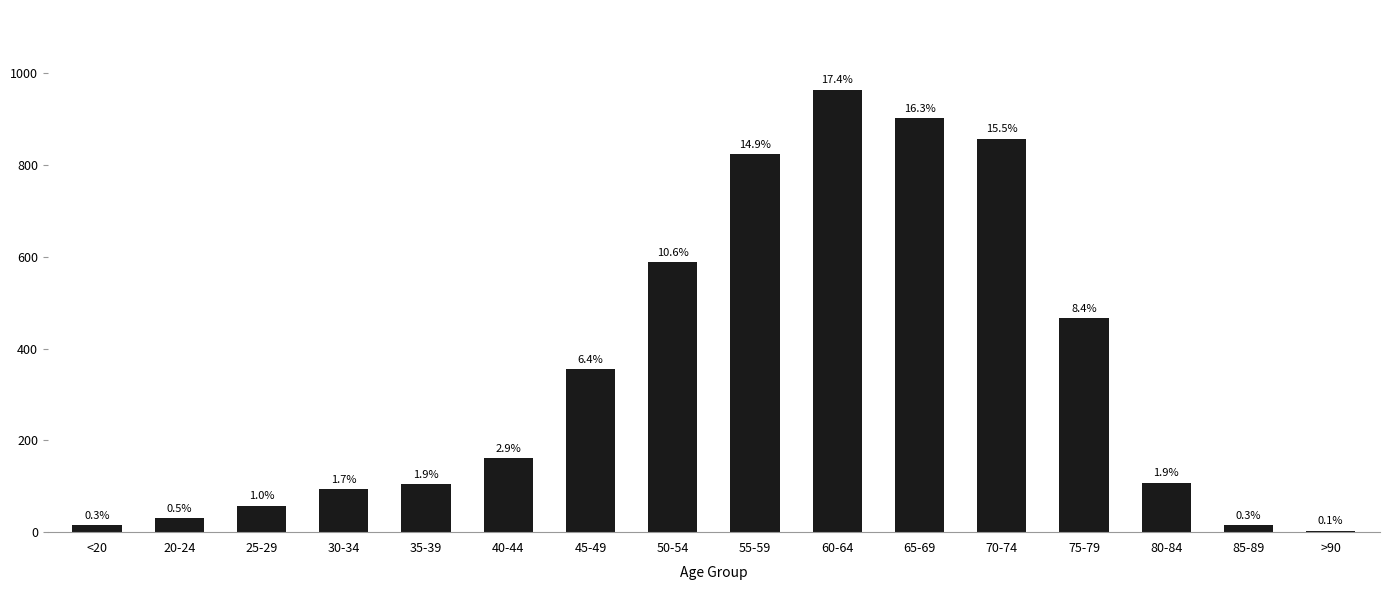

What is the value of the 9th bar from the left?

823